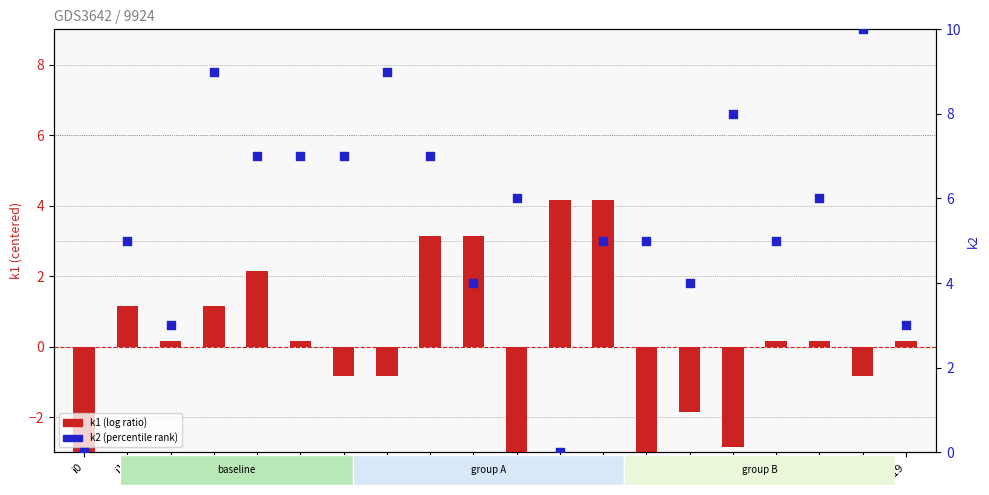

What is the total value across all series at i1?

6.2